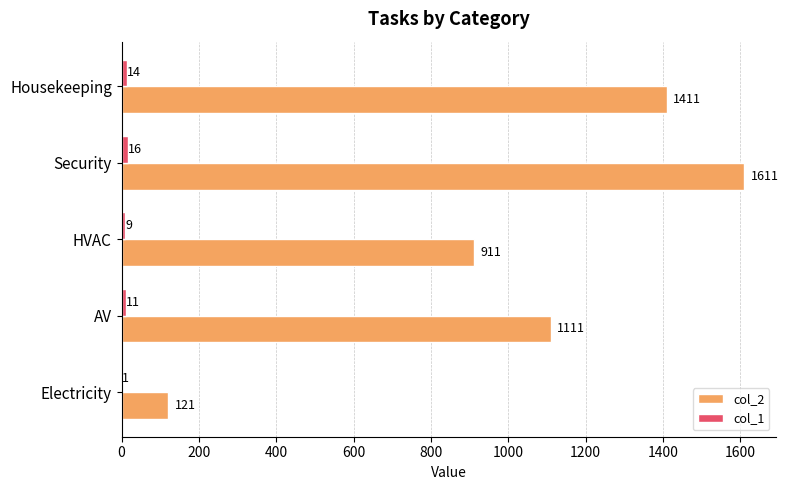

The value of col_2 at Security is 1611. True or false?

True